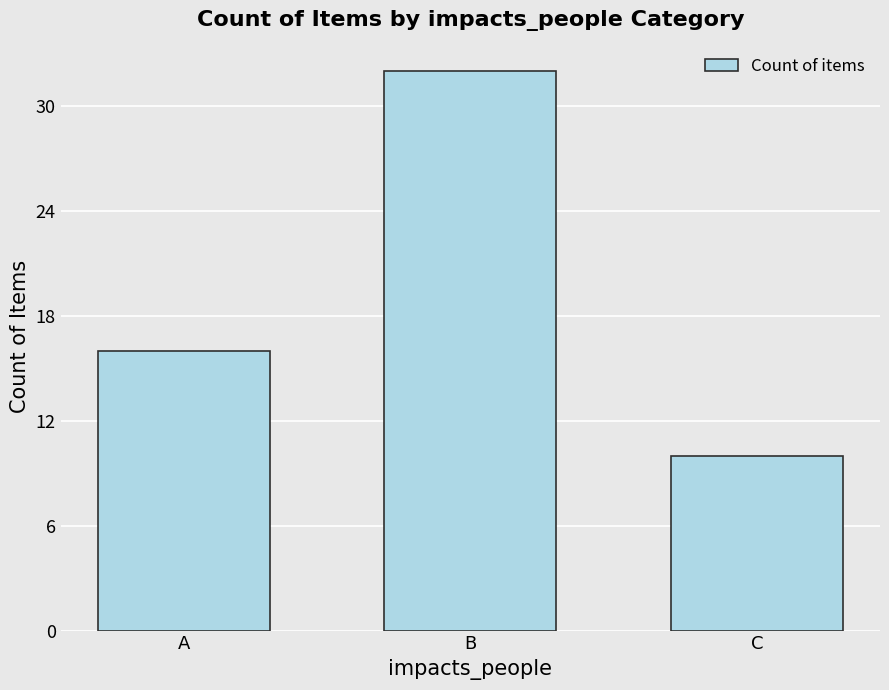

Reading left to right, list all the values displayed in this chart.

16	32	10